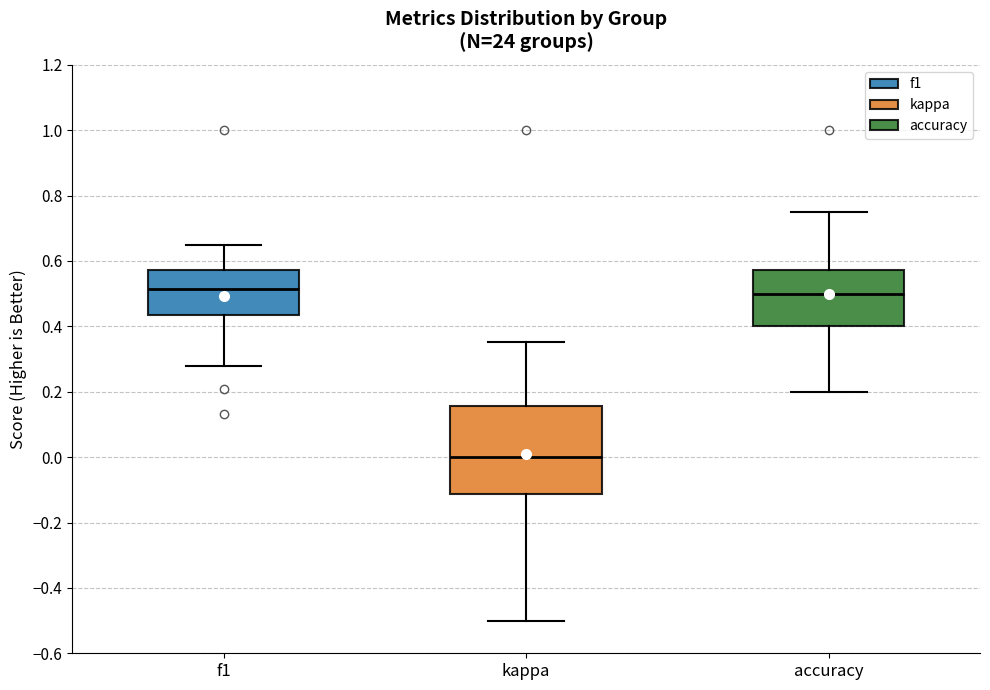

Which box has the lowest median line?

kappa